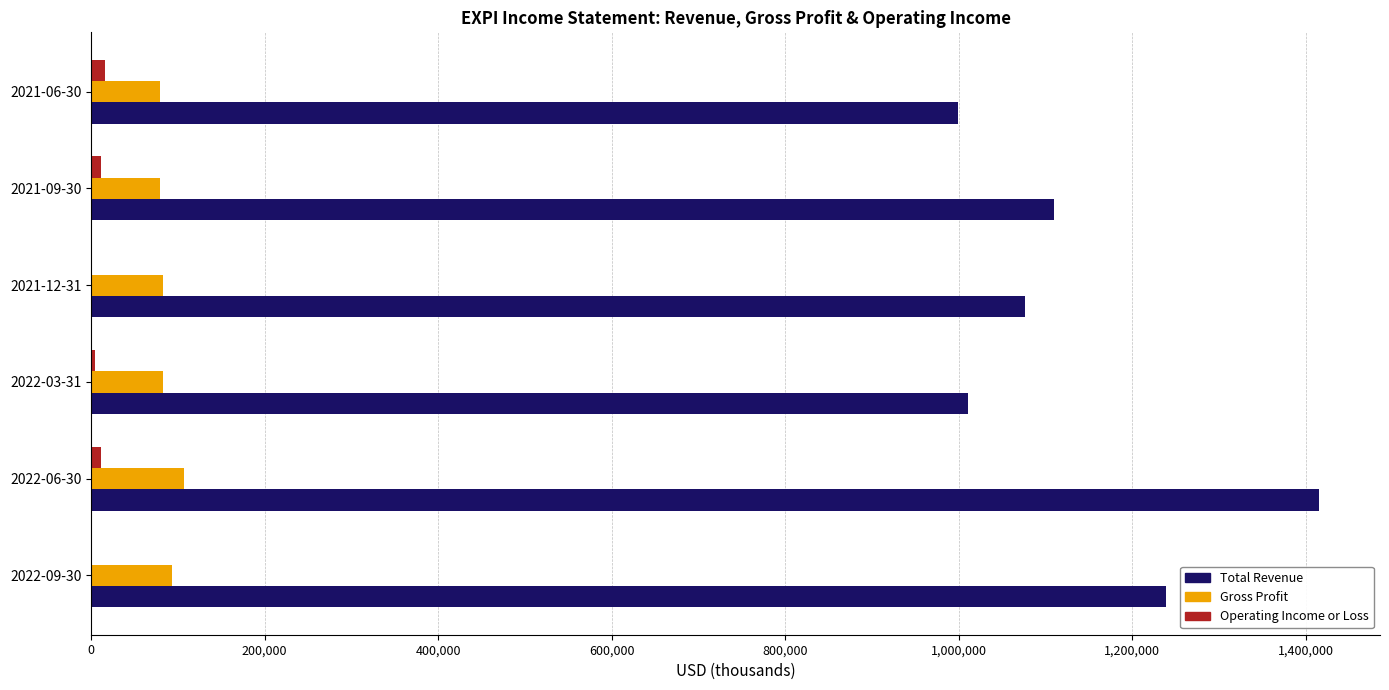

Which series changed the most between 2022-06-30 and 2022-03-31?

Total Revenue